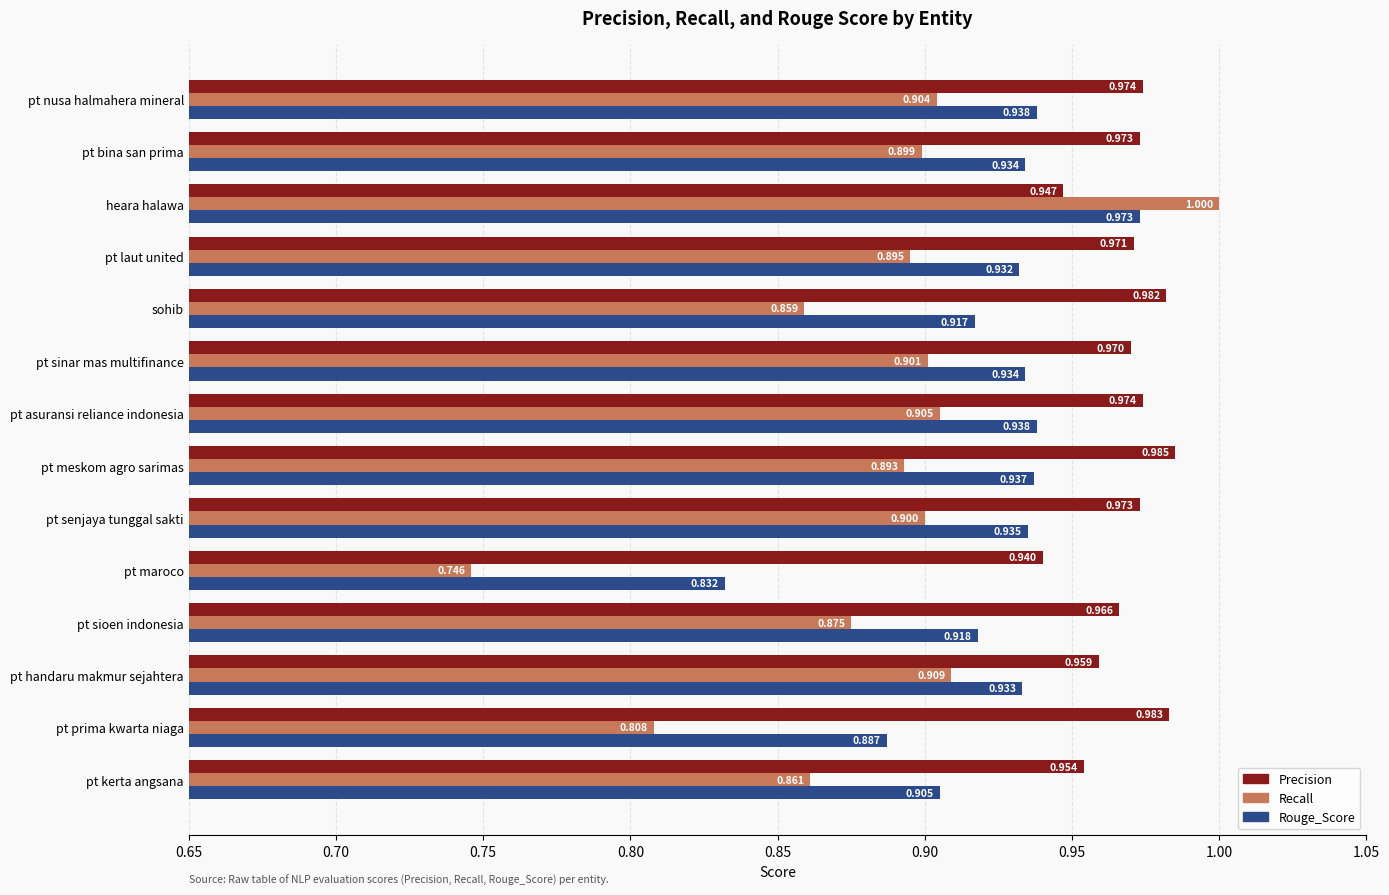

Rank the series by their average value, from lowest to highest.

Recall, Rouge_Score, Precision